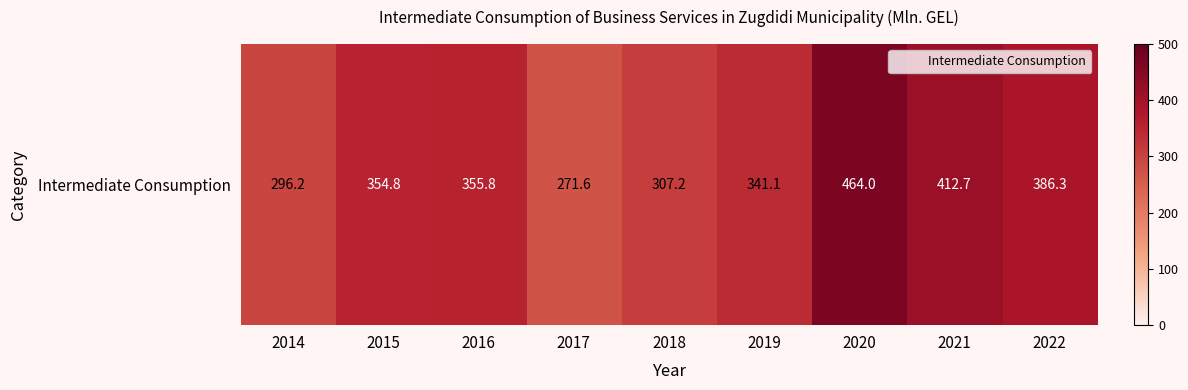

Which label corresponds to the smallest value in the chart?

2017